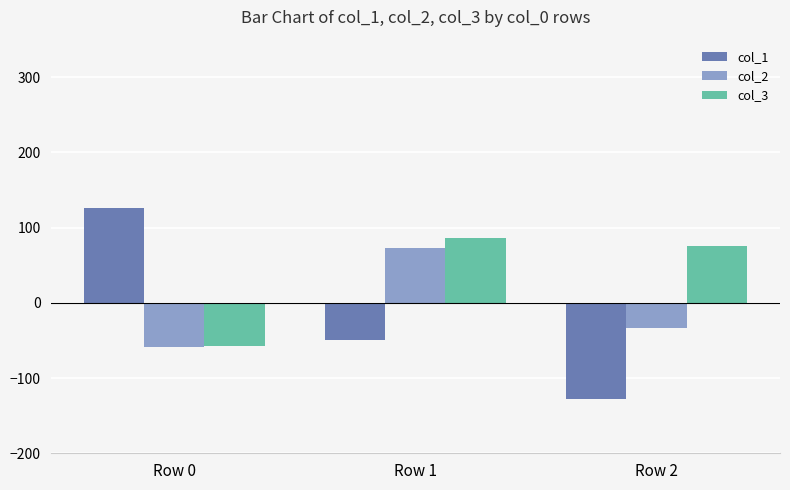

List the labels in order of col_1 value, smallest first.

Row 2, Row 1, Row 0